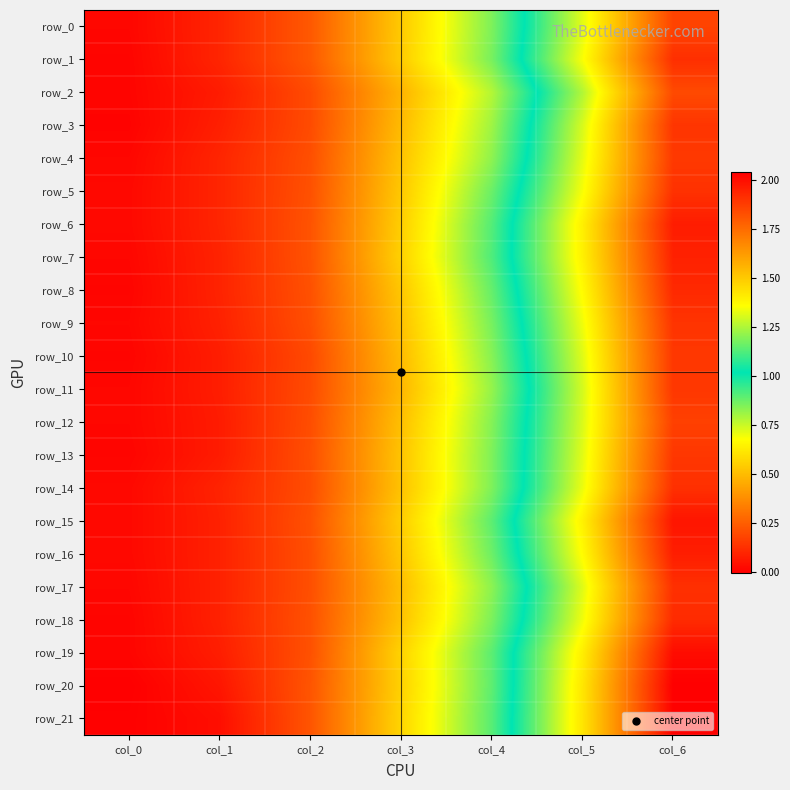

What is the maximum value shown in the chart?

2.0